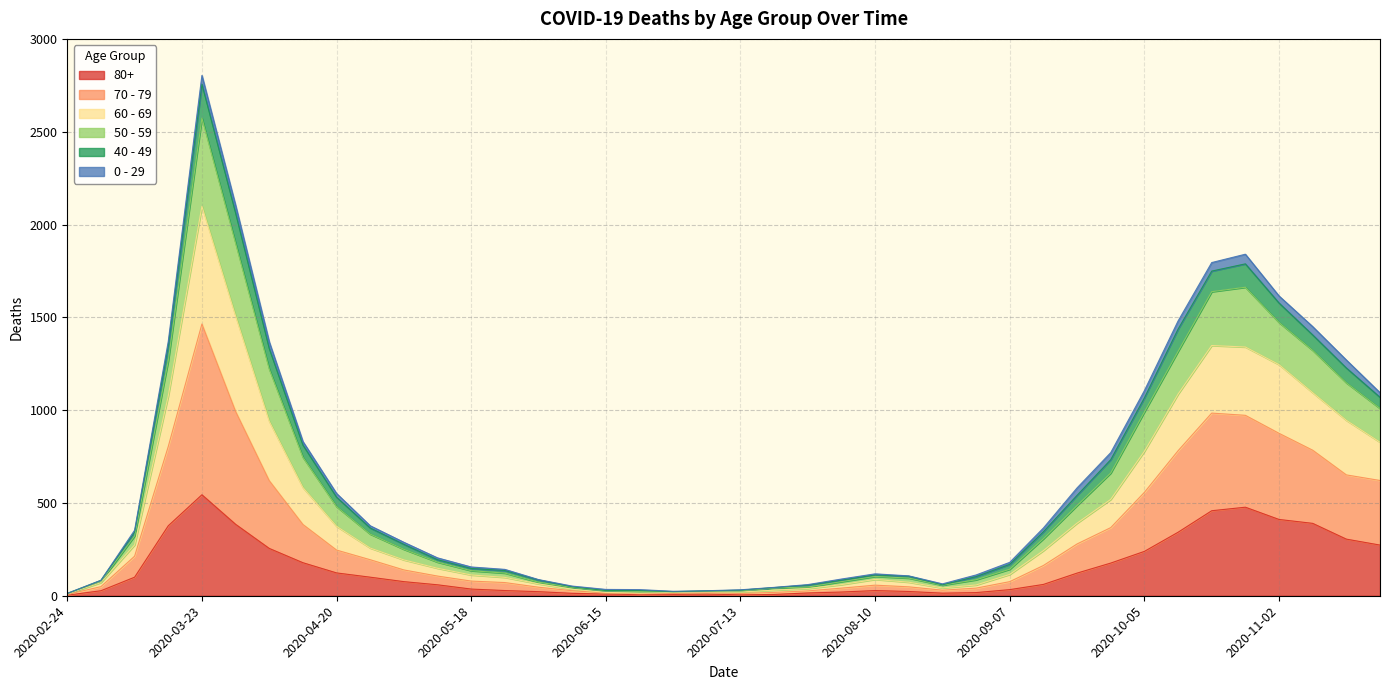

What are all the series names shown in the legend?

80+, 70 - 79, 60 - 69, 50 - 59, 40 - 49, 0 - 29